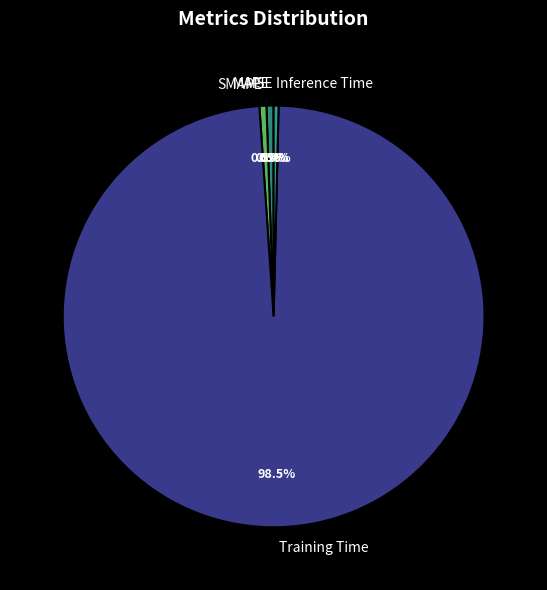

Which has a higher value, Training Time or SMAPE?

Training Time